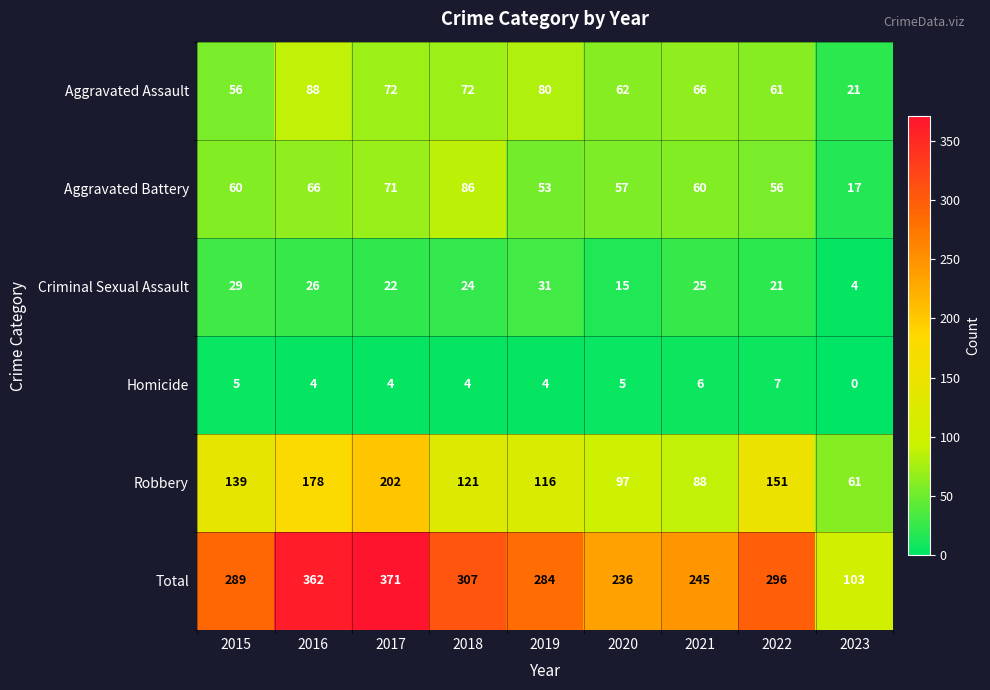

Which series changed the most between 2019 and 2022?

Robbery